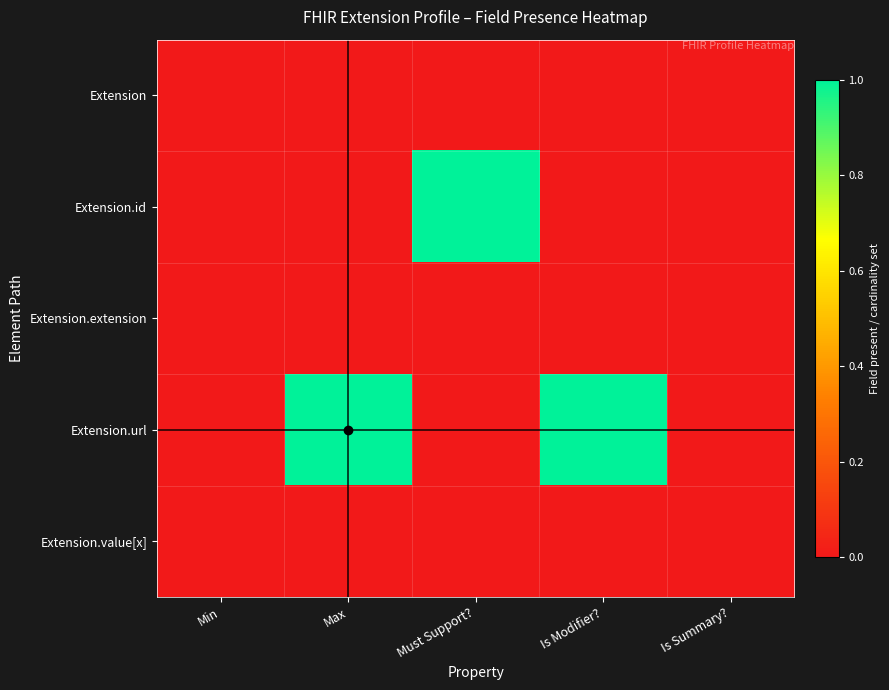

What is the maximum value shown in the chart?

1